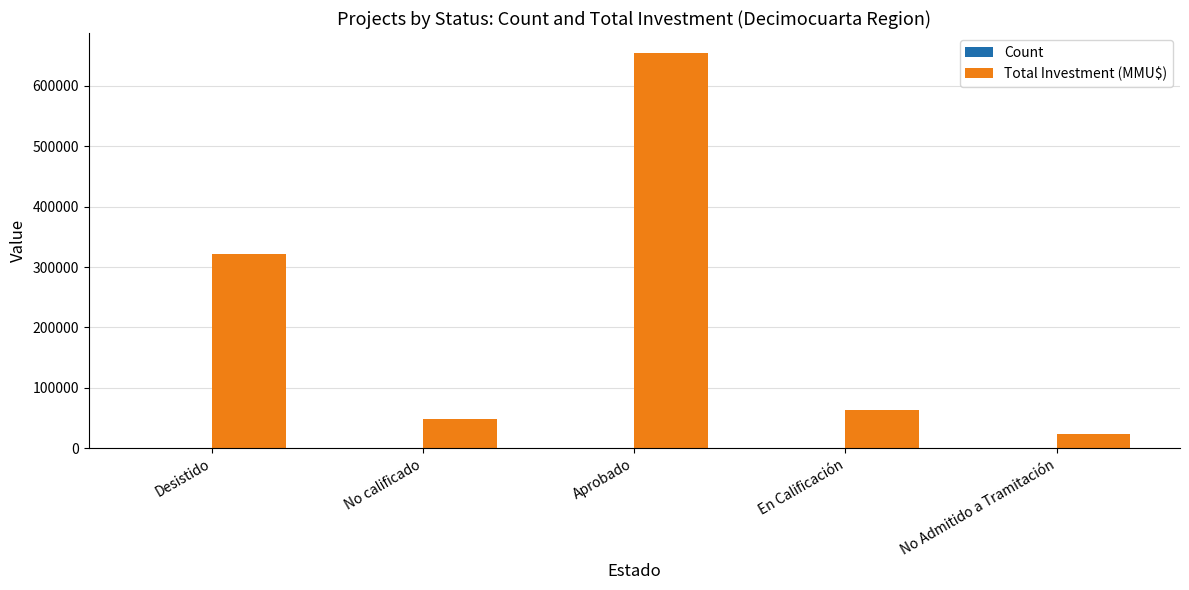

At which label is Total Investment (MMU$) closest to 339423?

Desistido